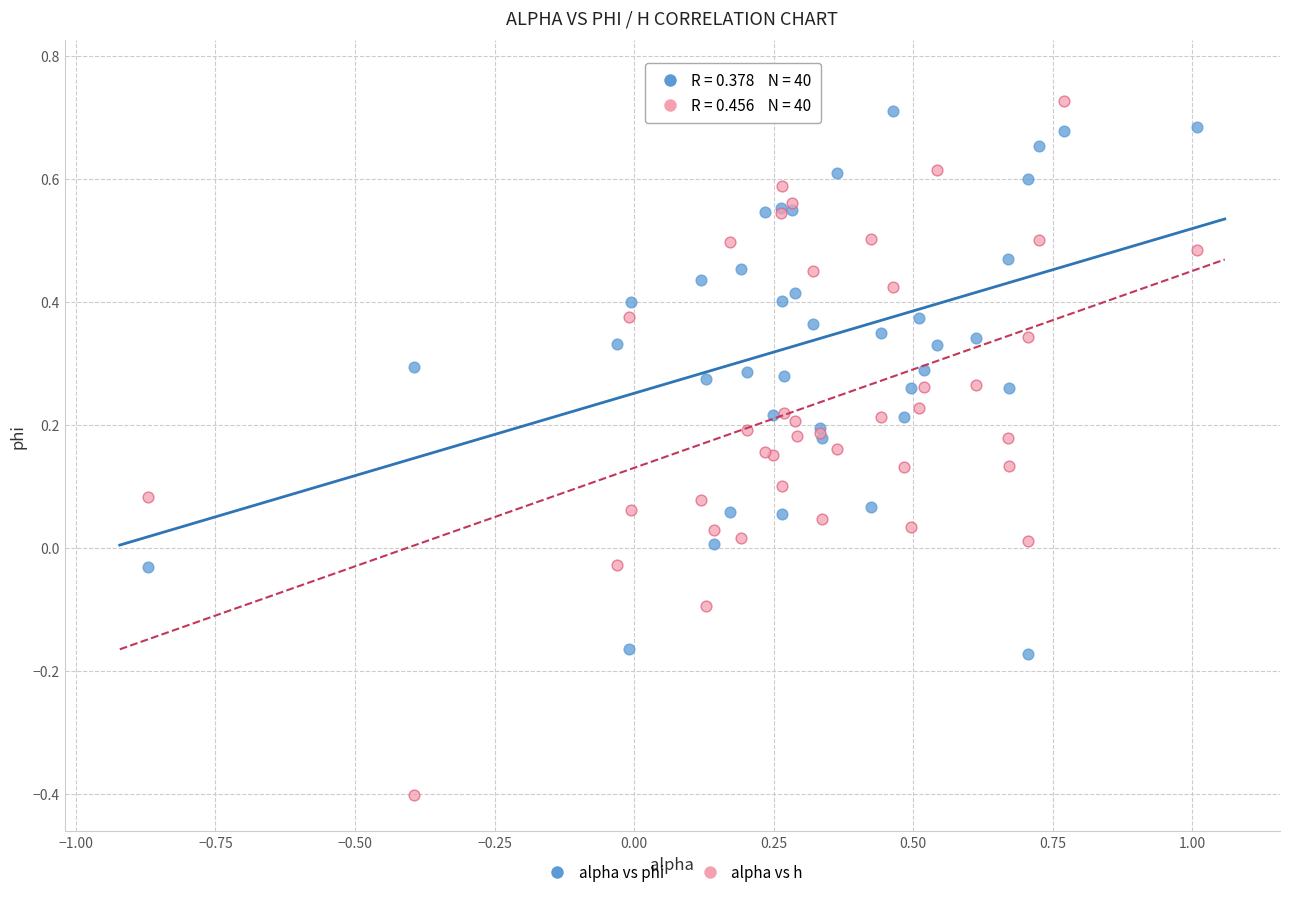

Which series reaches the minimum Y coordinate?

alpha vs h